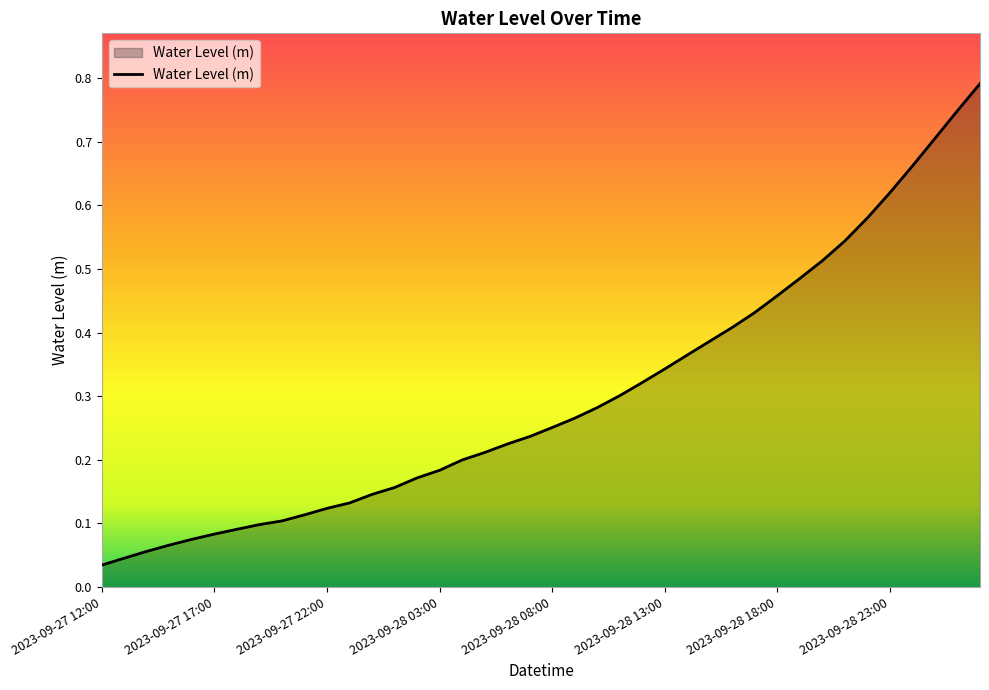

How many lines are shown in the chart?

1